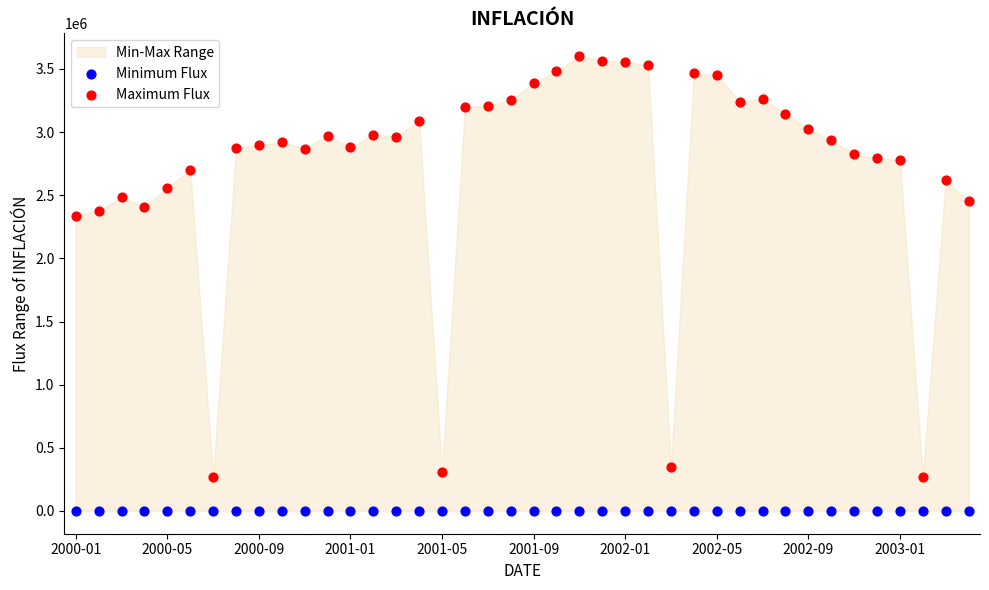

Which series reaches the maximum Y coordinate?

Maximum Flux